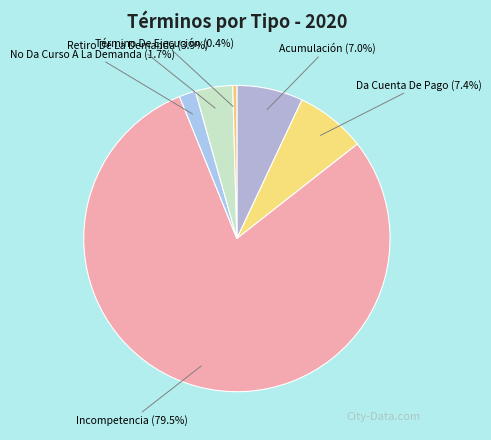

True or false: No Da Curso A La Demanda accounts for 8% of the total.

False